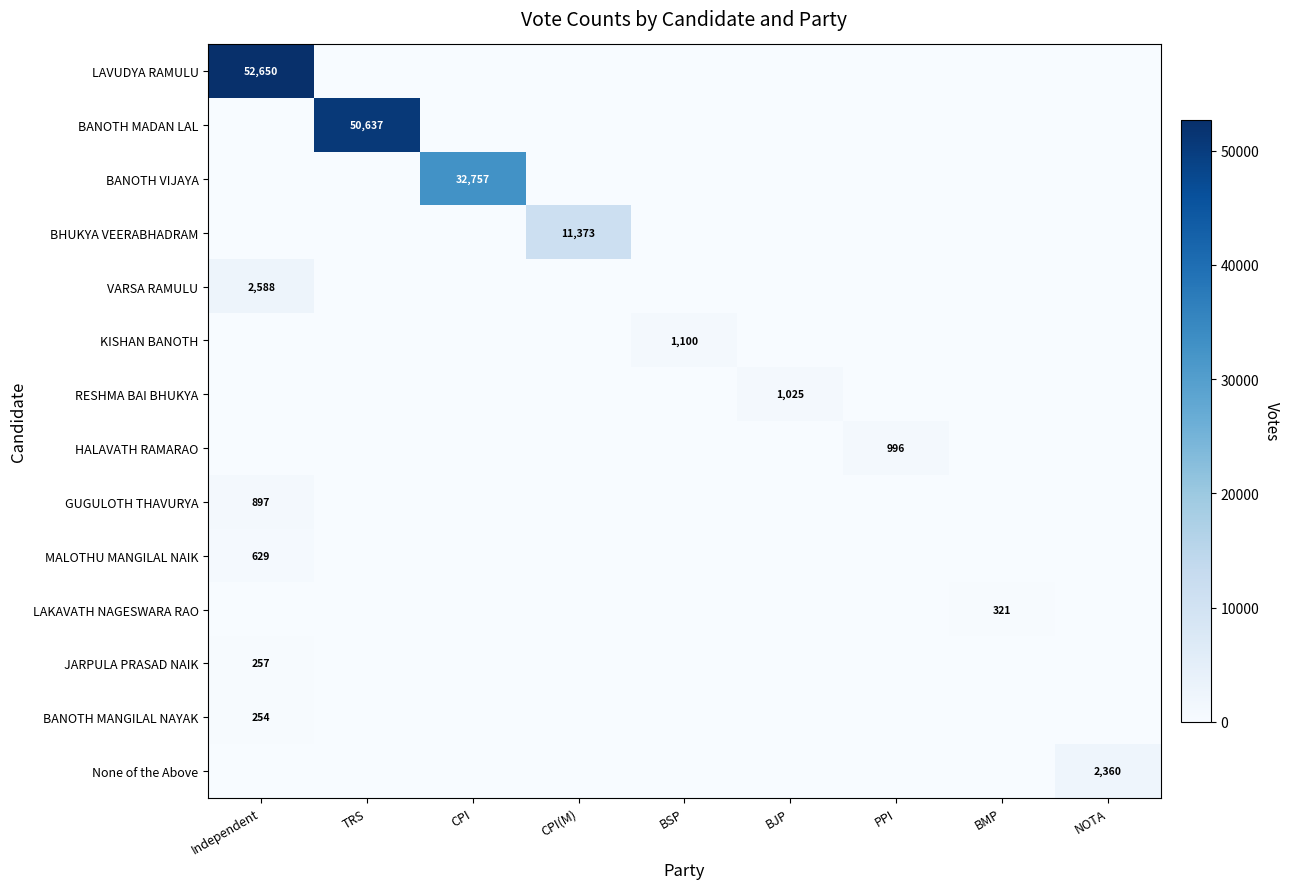

The MALOTHU MANGILAL NAIK series shows -295 at CPI. True or false?

False